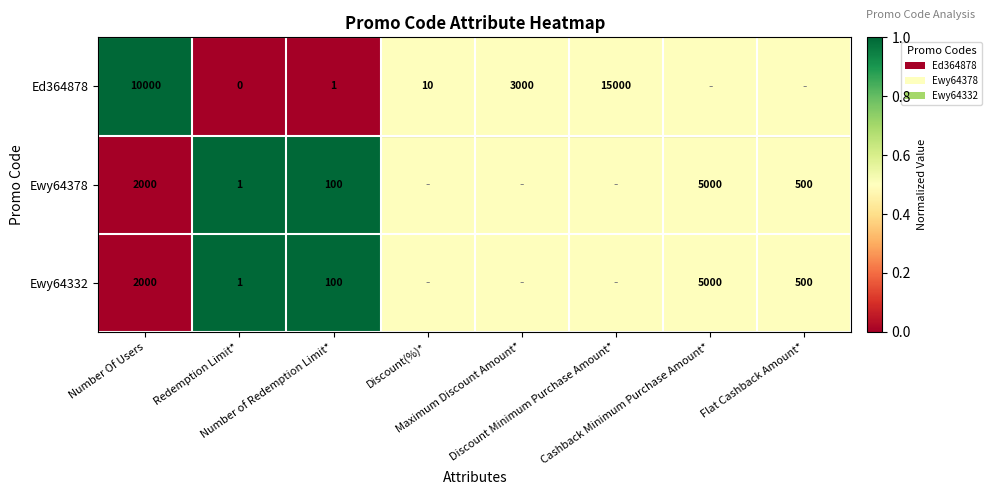

The value of Ewy64332 at Number of Redemption Limit* is 0.5. True or false?

False